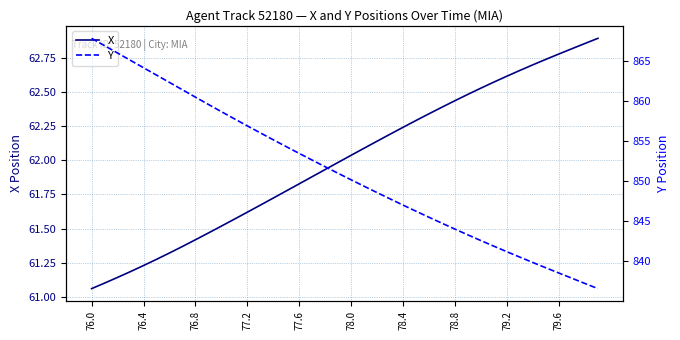

At which label is X closest to 61?

76.0